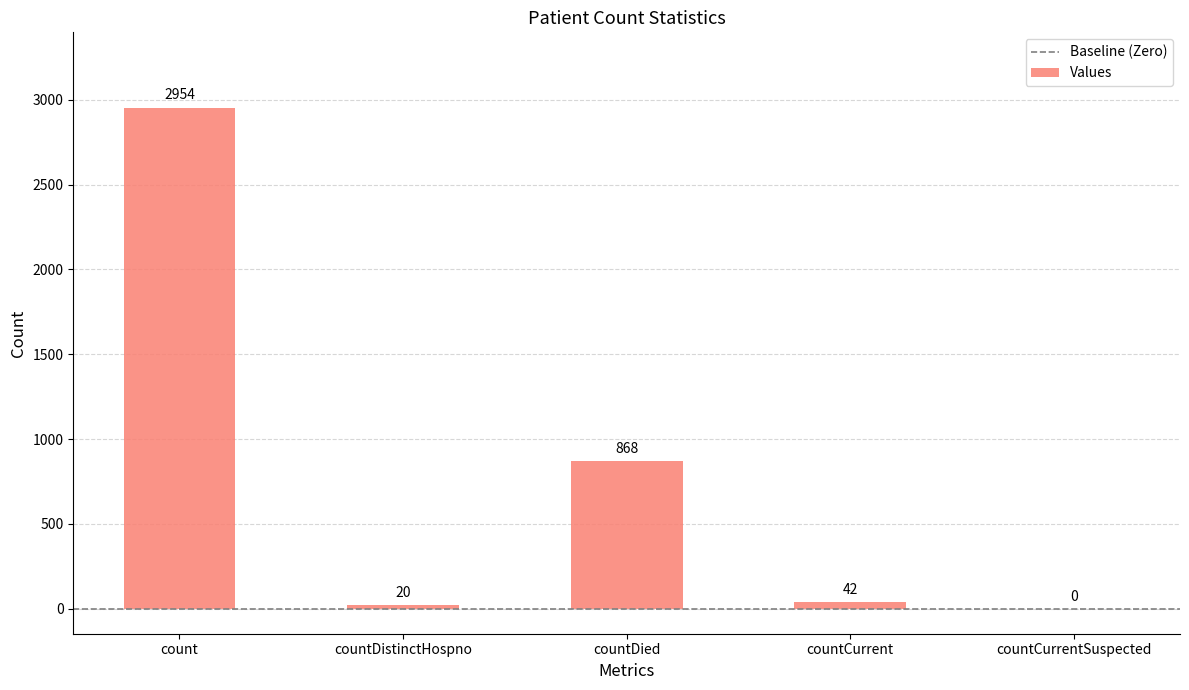

What is the sum of the values at countDied and countDistinctHospno?

888